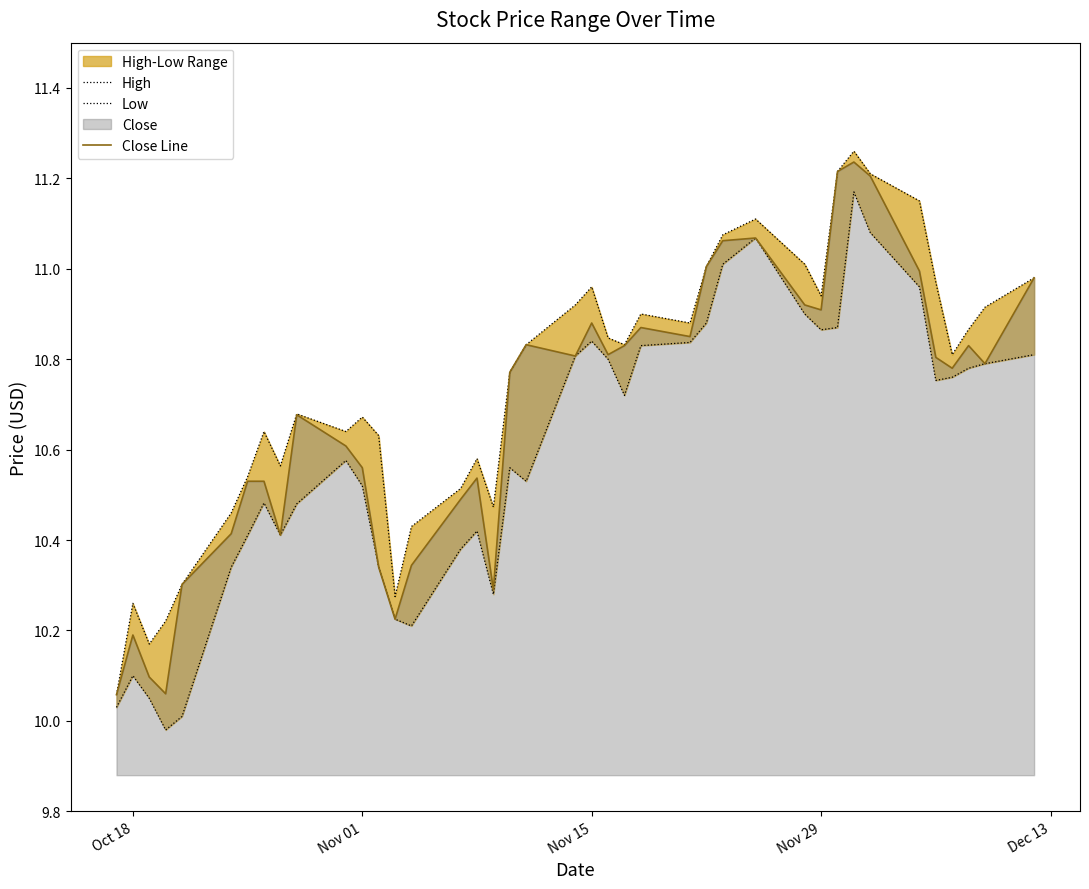

The Close Line series shows 15.6 at Nov 29. True or false?

False